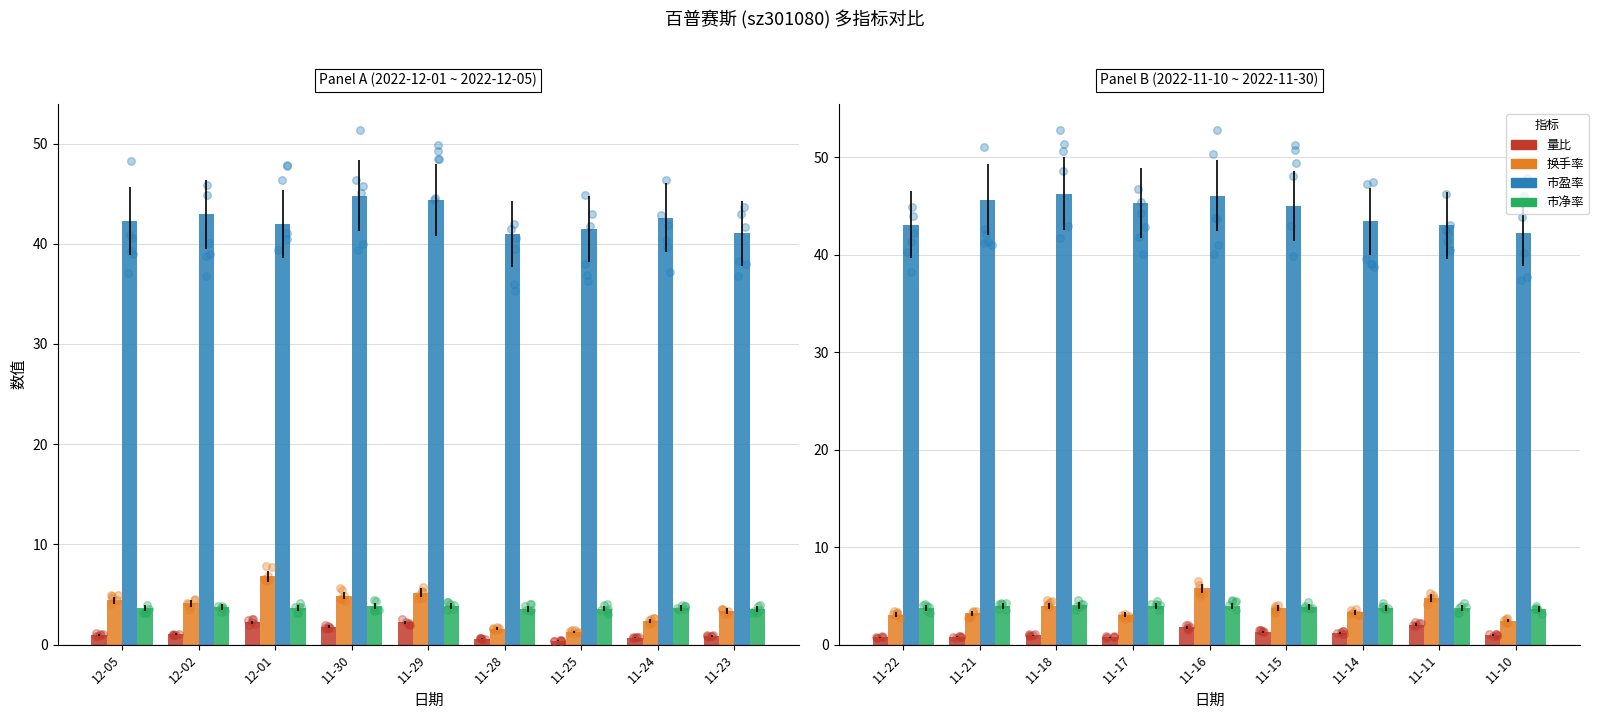

Which series has the largest total across all categories?

市盈率